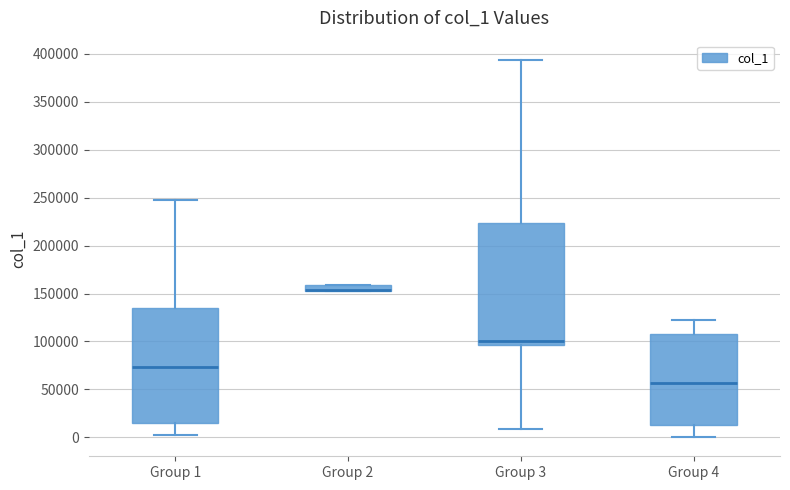

Where is the lower edge of the box for Group 2 on the y-axis? The values are not printed on the chart, so give them approximately, as read against the axis.

150000